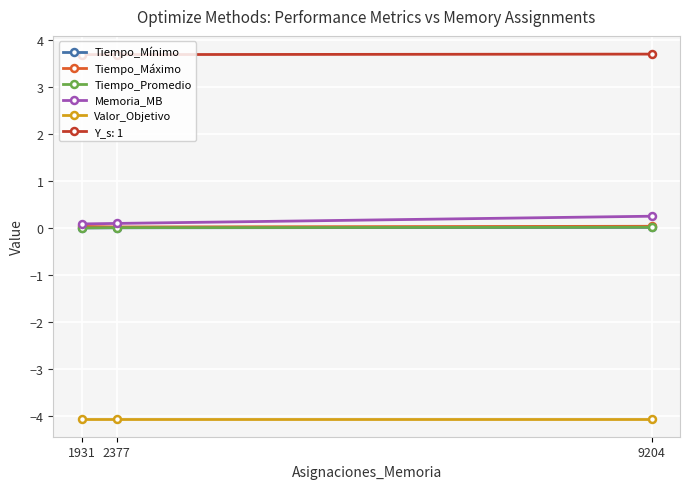

What are all the series names shown in the legend?

Tiempo_Mínimo, Tiempo_Máximo, Tiempo_Promedio, Memoria_MB, Valor_Objetivo, Y_s: 1